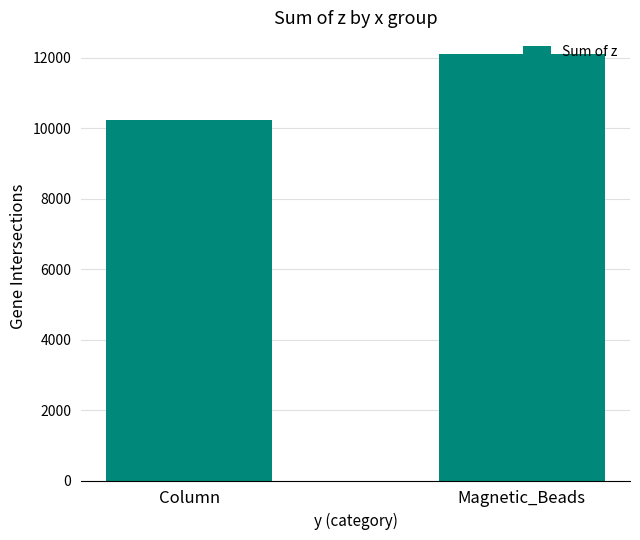

What is the difference between the maximum and minimum values?

1884.3